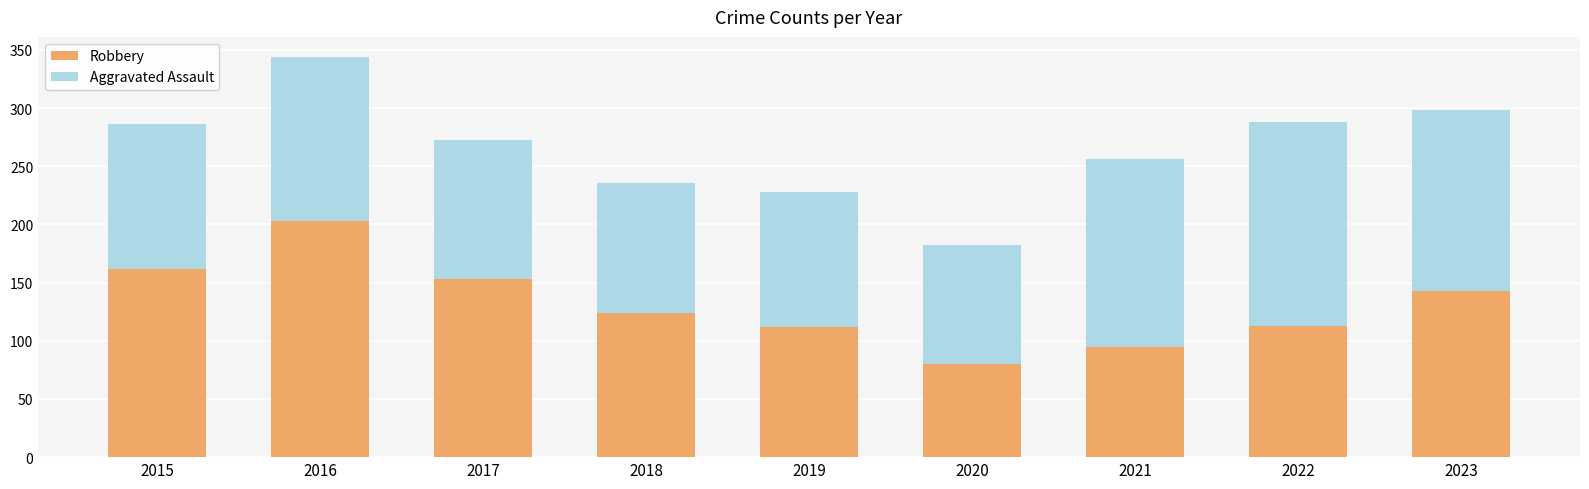

At which label does Robbery reach its peak?

2016